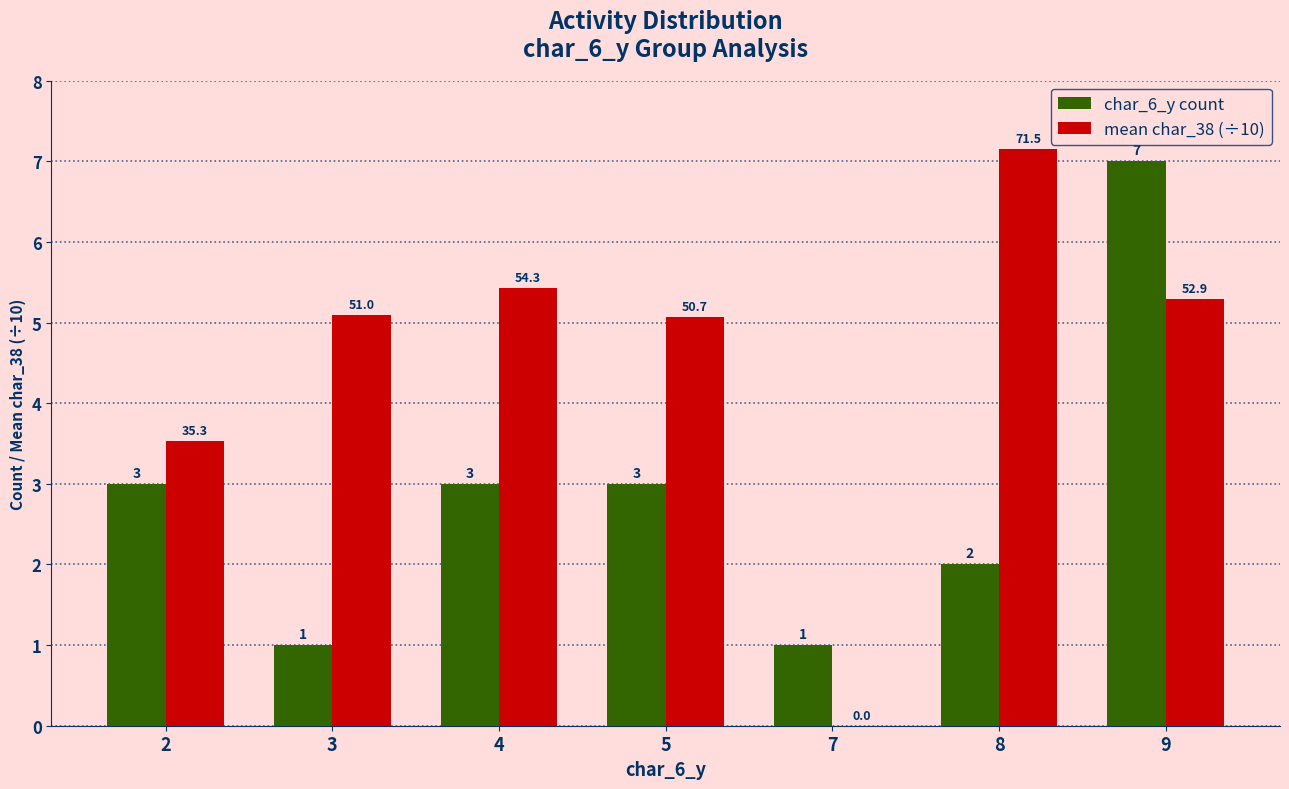

At which label is mean char_38 (÷10) closest to 3?

2